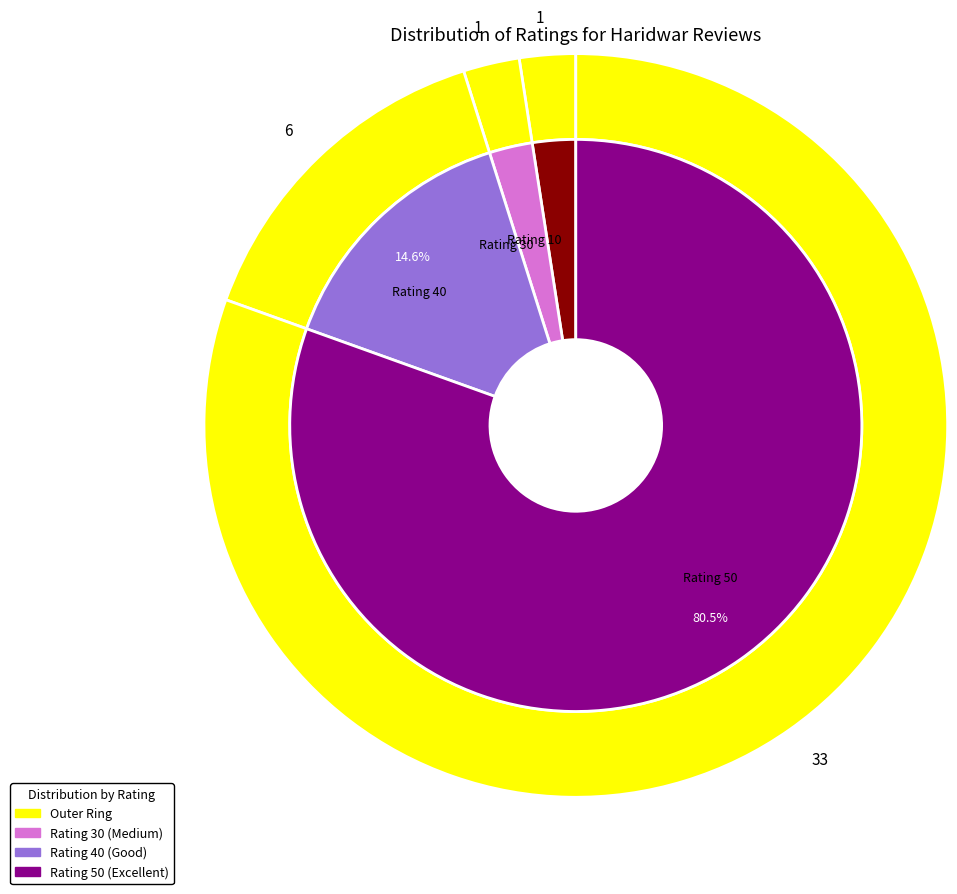

Does any single category account for the majority?

No